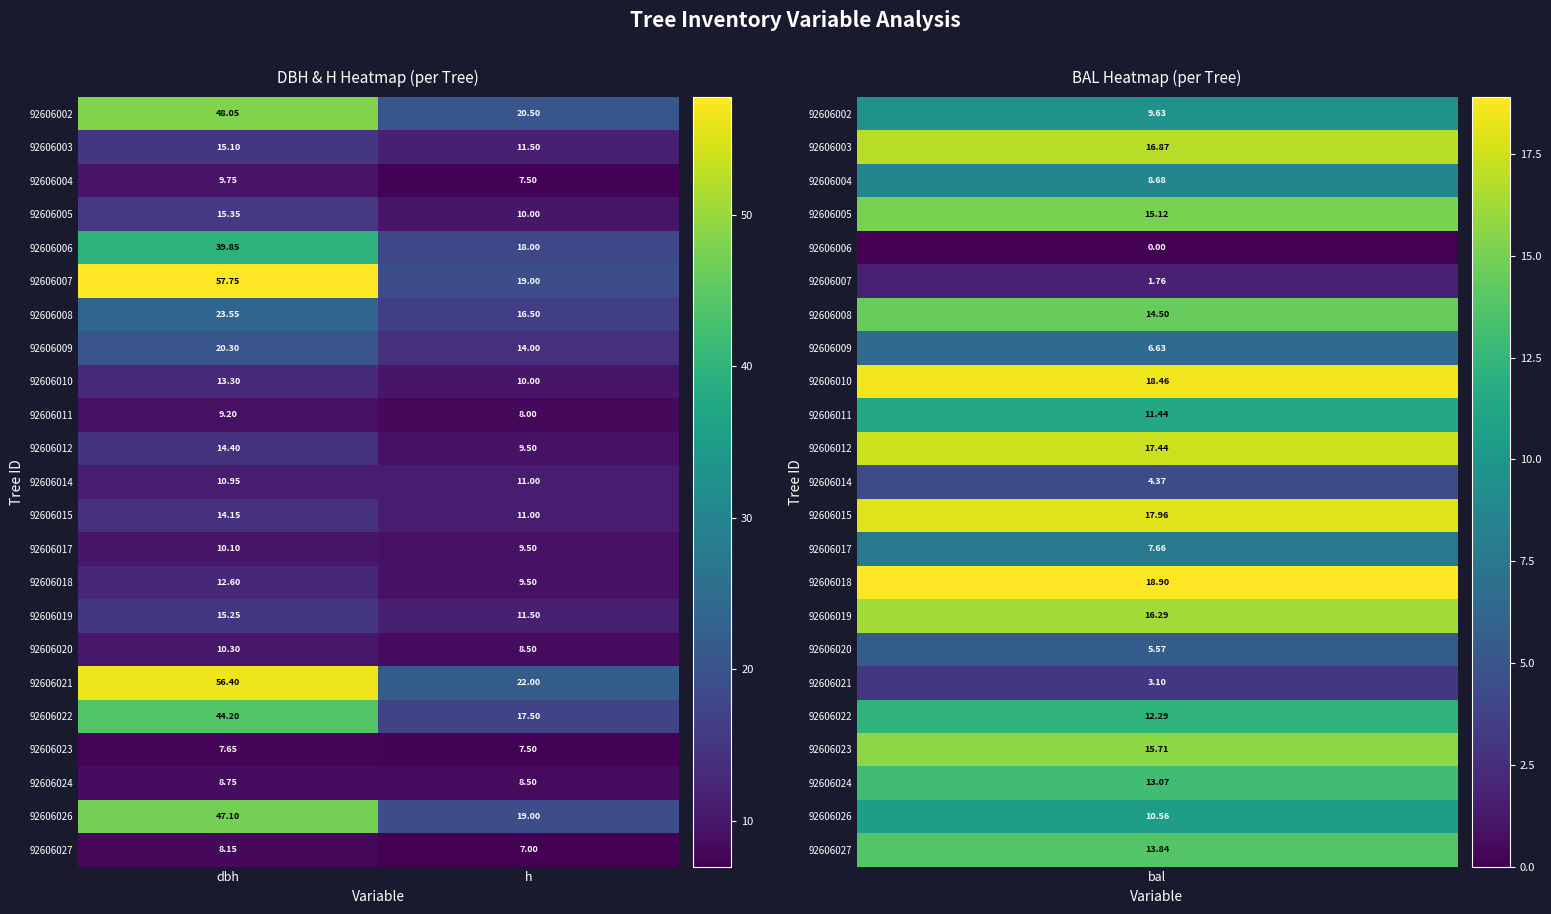

What is the minimum value shown in the chart?

7.0